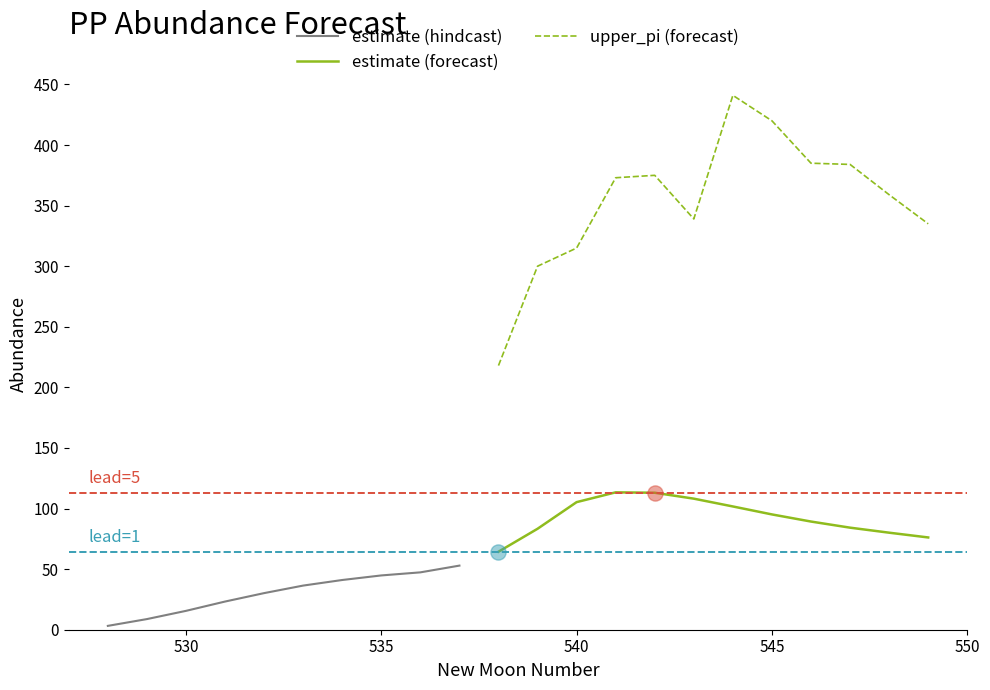

What is the total value across all series at 539?

383.3